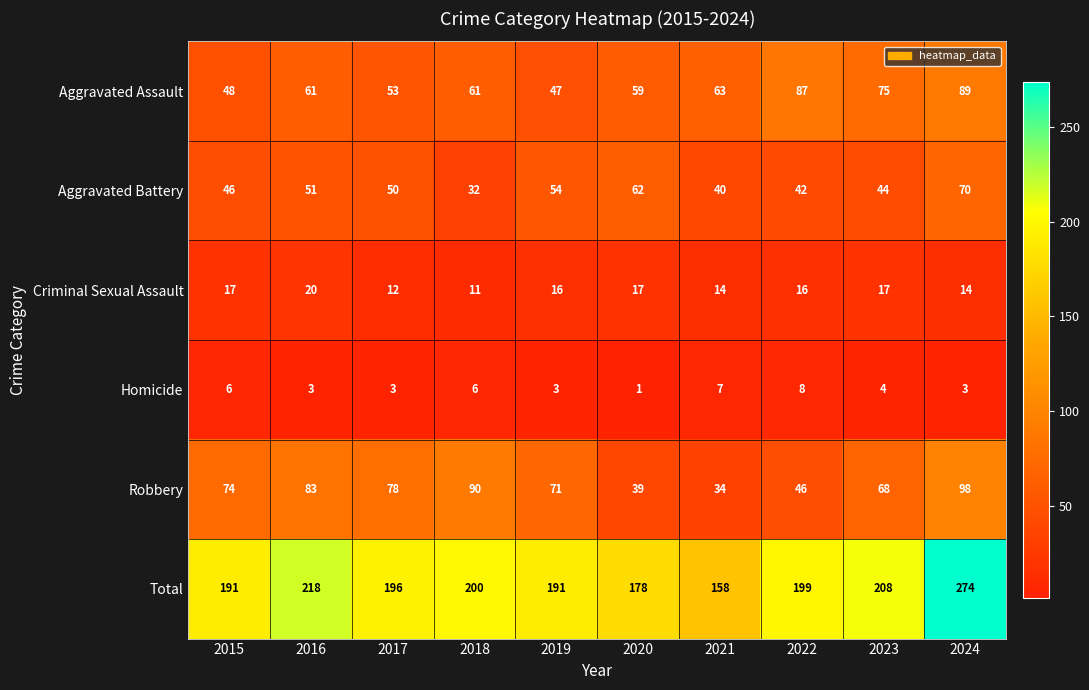

What is the total value across all series at 2023?

416